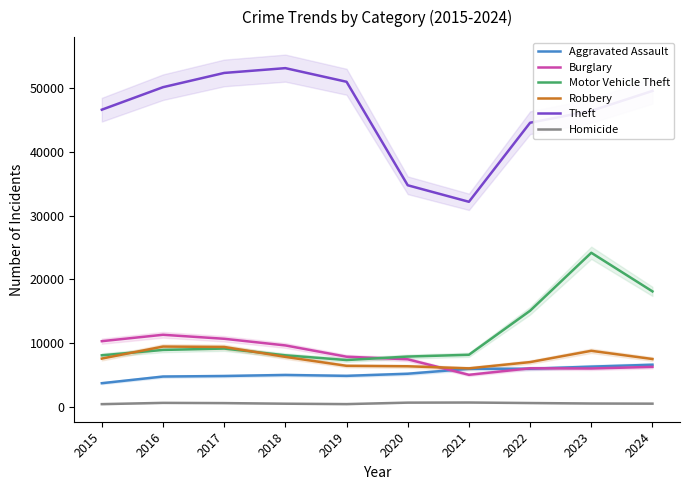

Reading left to right, what are all the values shown in this chart?

Aggravated Assault: 2015=3704	2016=4749	2017=4832	2018=4997	2019=4857	2020=5188	2021=5961	2022=5971	2023=6305	2024=6601
Burglary: 2015=10296	2016=11300	2017=10672	2018=9628	2019=7858	2020=7452	2021=5019	2022=6042	2023=6011	2024=6264
Motor Vehicle Theft: 2015=8079	2016=8921	2017=9138	2018=8077	2019=7336	2020=7882	2021=8161	2022=15069	2023=24162	2024=18102
Robbery: 2015=7566	2016=9452	2017=9390	2018=7832	2019=6430	2020=6358	2021=6032	2022=7014	2023=8784	2024=7496
Theft: 2015=46605	2016=50134	2017=52370	2018=53123	2019=50984	2020=34750	2021=32159	2022=44559	2023=46425	2024=49550
Homicide: 2015=419	2016=619	2017=583	2018=489	2019=426	2020=655	2021=674	2022=594	2023=520	2024=495